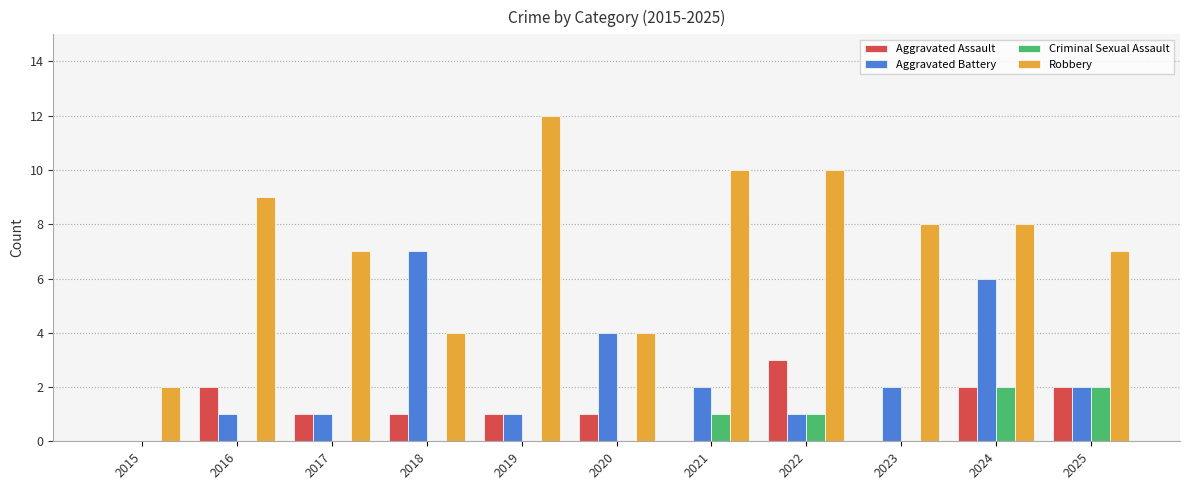

What are all the series names shown in the legend?

Aggravated Assault, Aggravated Battery, Criminal Sexual Assault, Robbery